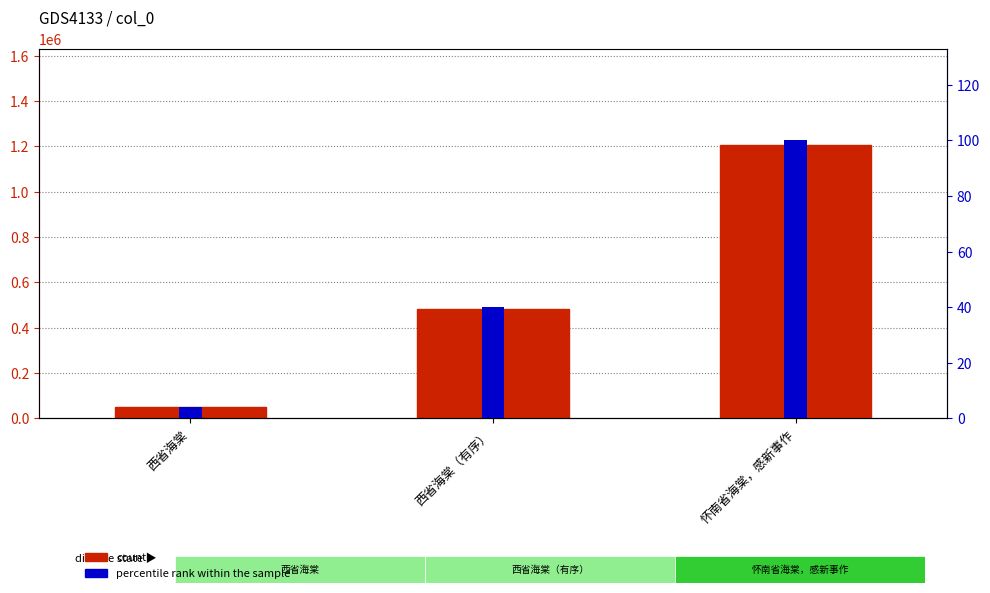

Does the chart contain any negative values?

No